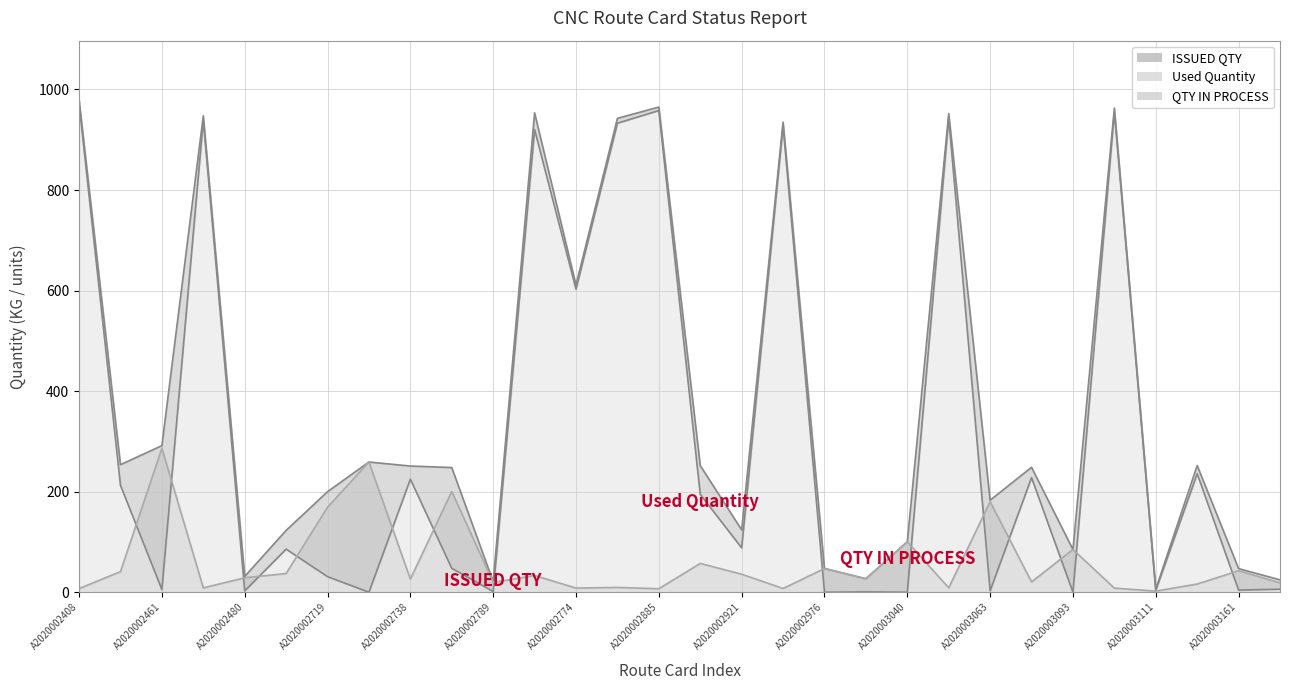

At A2020002774, list the series in order from smallest to largest.

QTY IN PROCESS, Used Quantity, ISSUED QTY